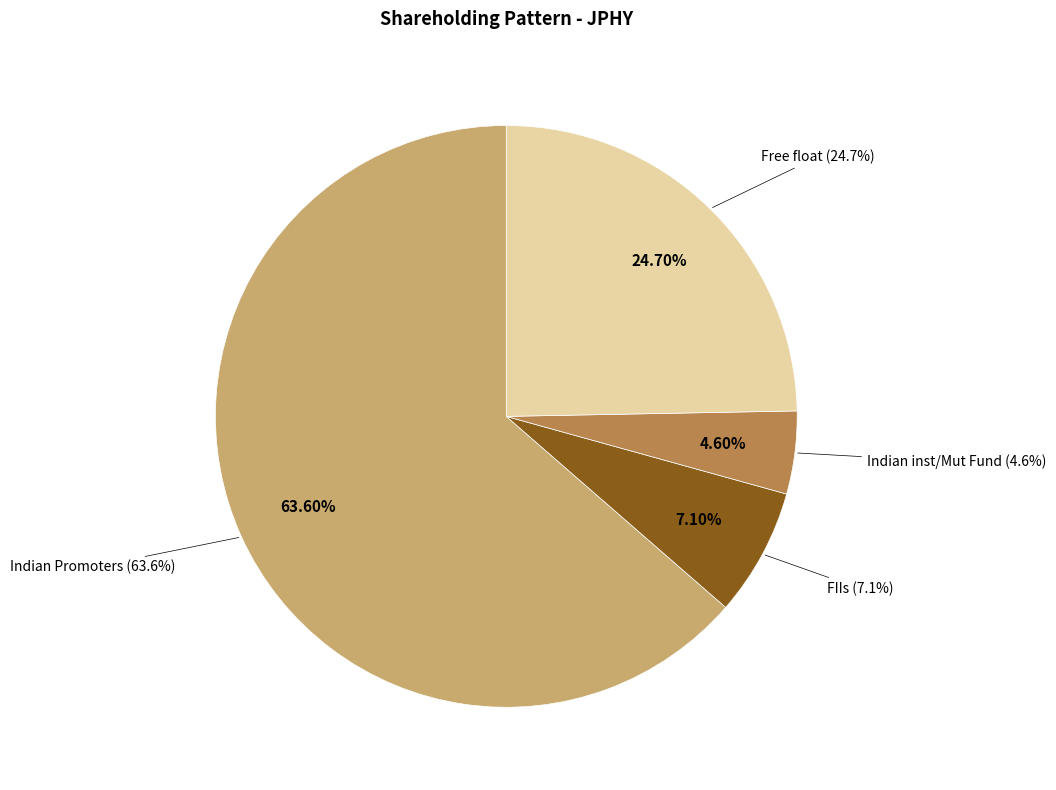

Which slice is the smallest?

Indian inst/Mut Fund (4.6%)